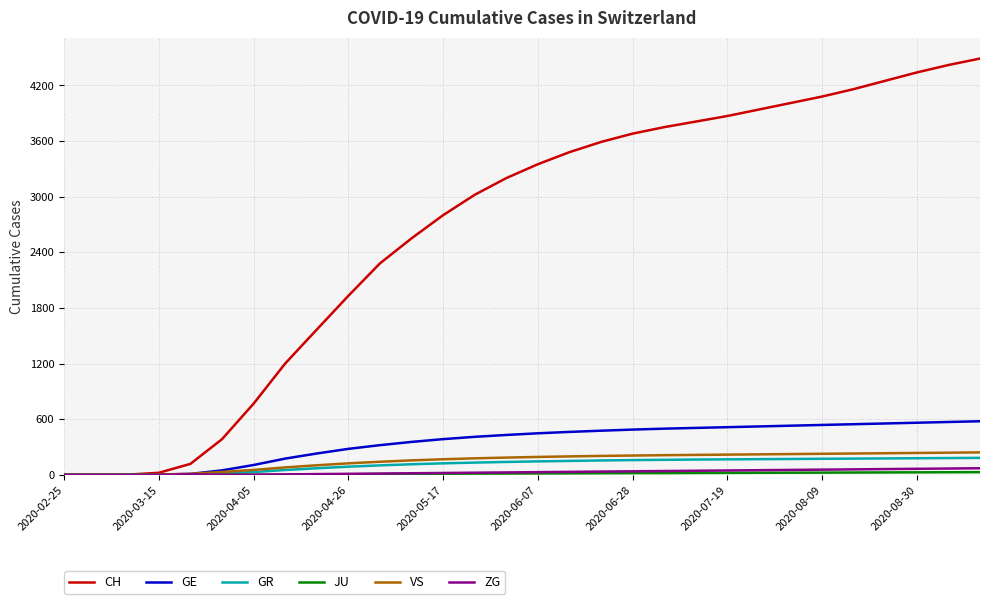

Which series has the largest range (max minus min)?

CH